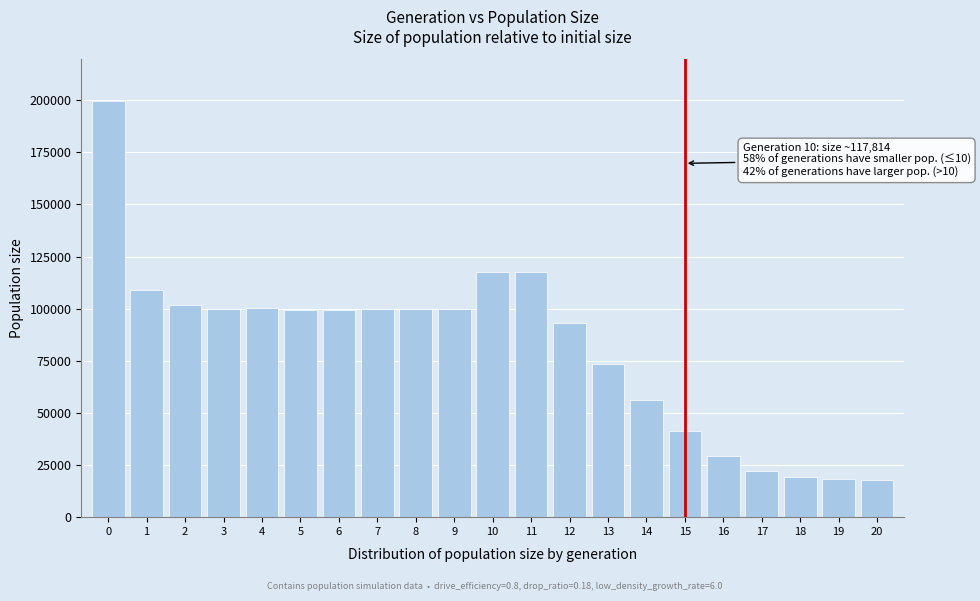

What is the greatest value displayed?

199683